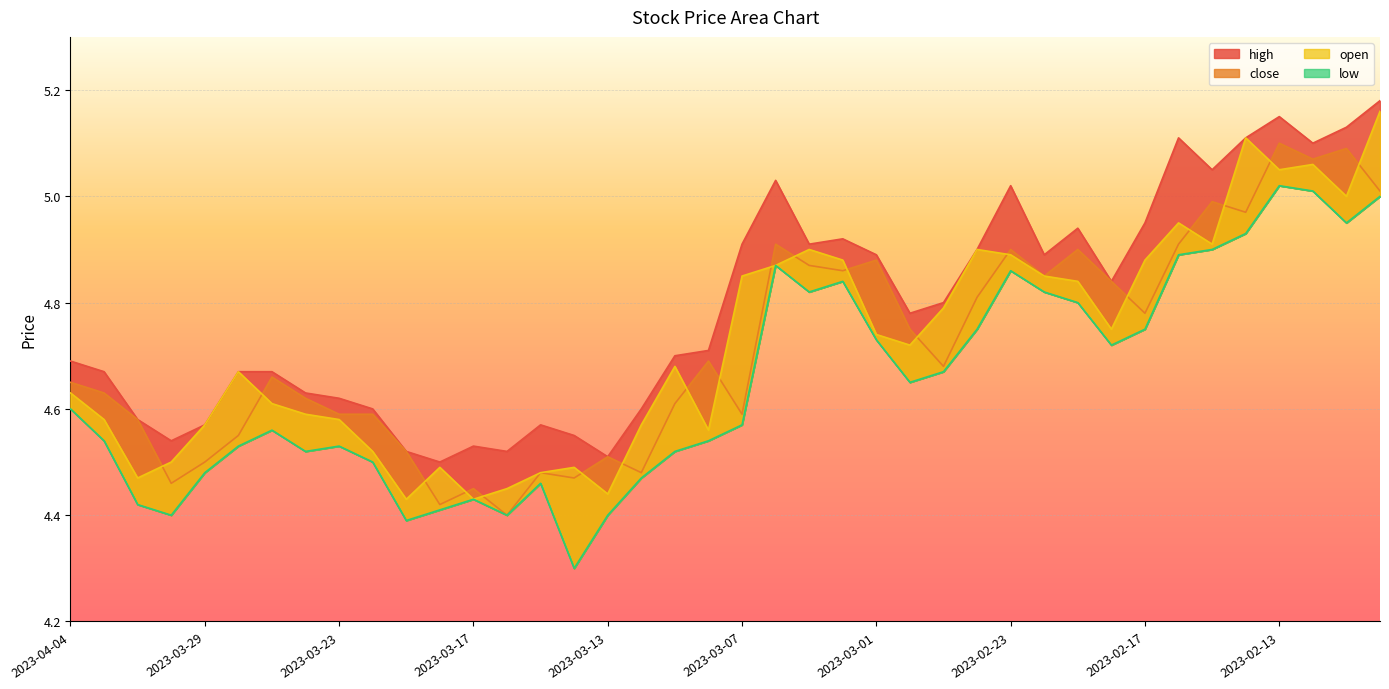

What is the difference between the high values at 2023-03-06 and 2023-02-22?

0.1